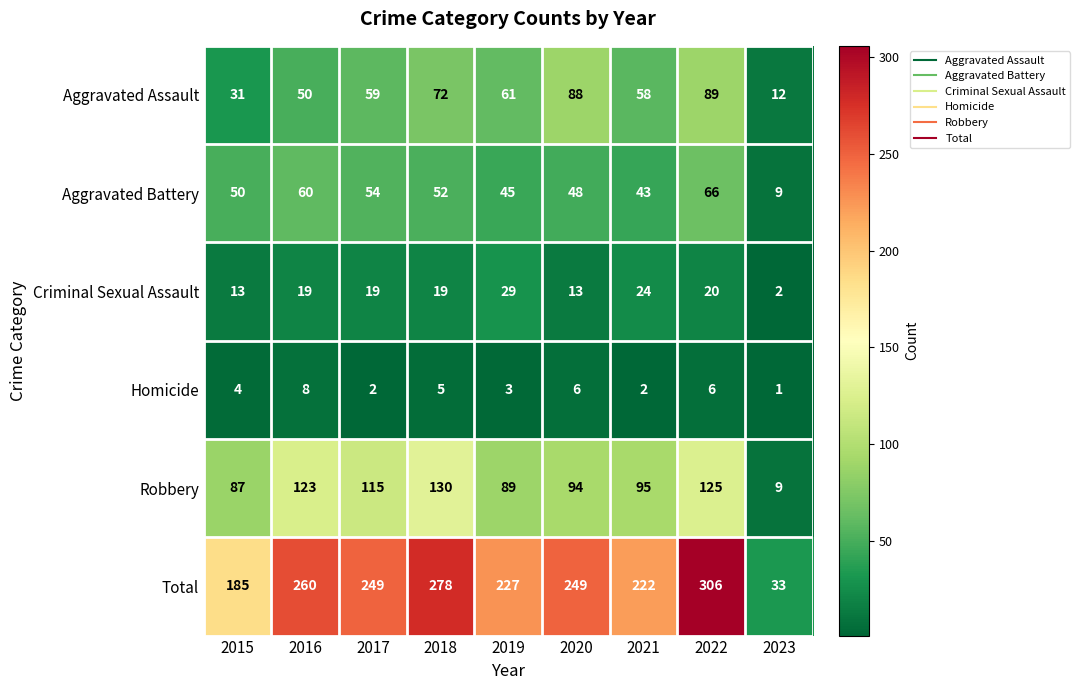

At how many categories does at least one series exceed 216?

7